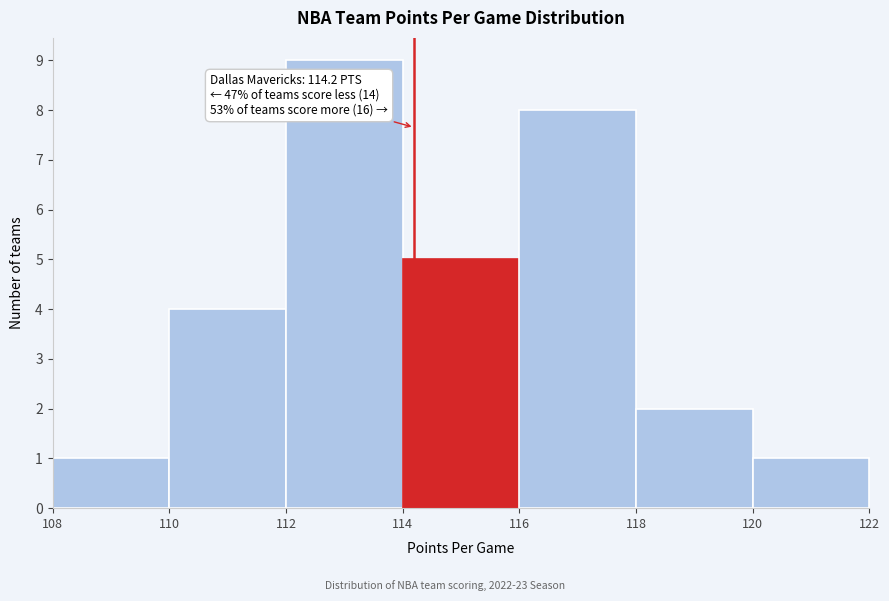

Which range on the x-axis has the tallest bar?

112 to 114